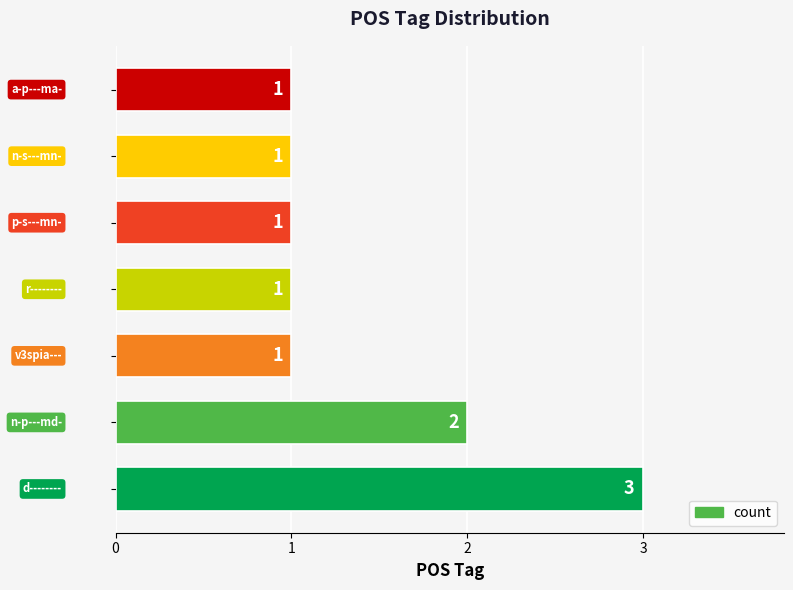

How many series are shown in this chart?

1